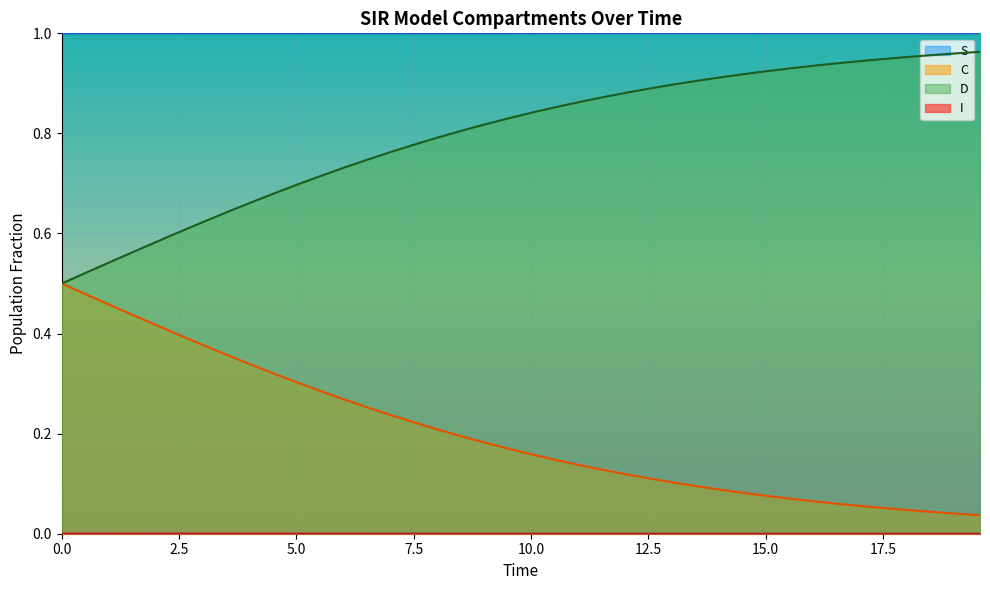

True or false: S and D cross at least once.

False